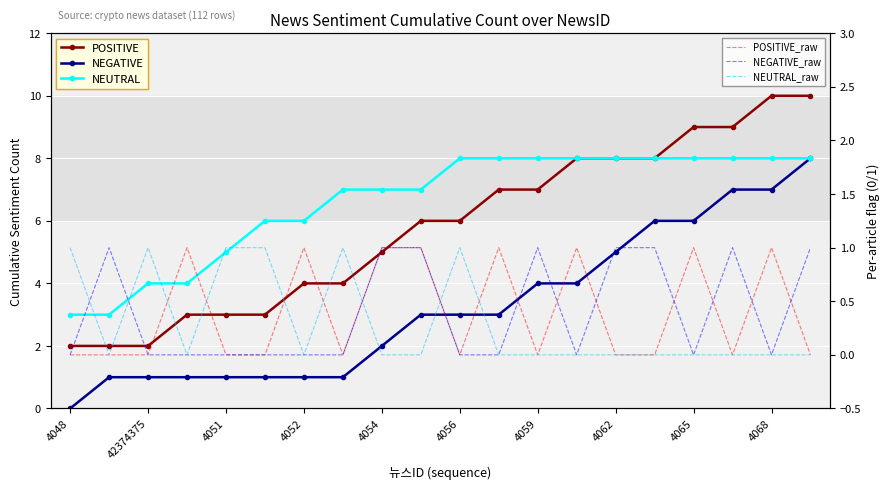

At how many categories does at least one series exceed 2?

20